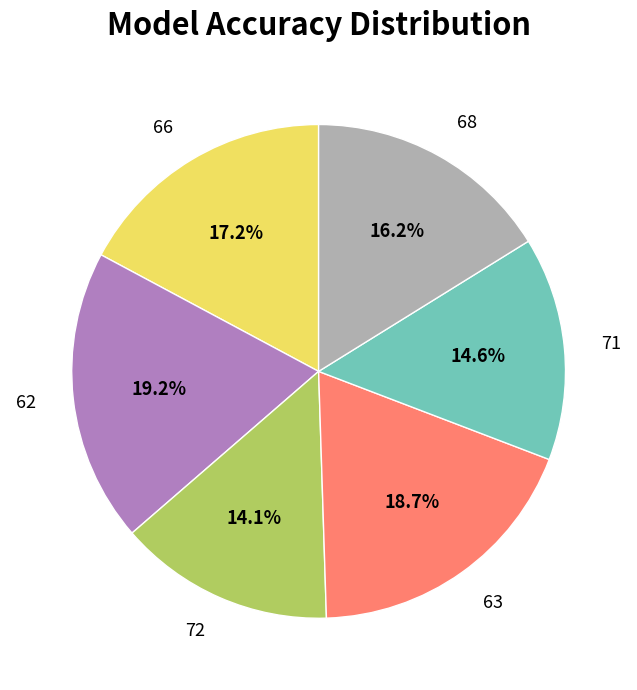

How many segments does this pie chart have?

6